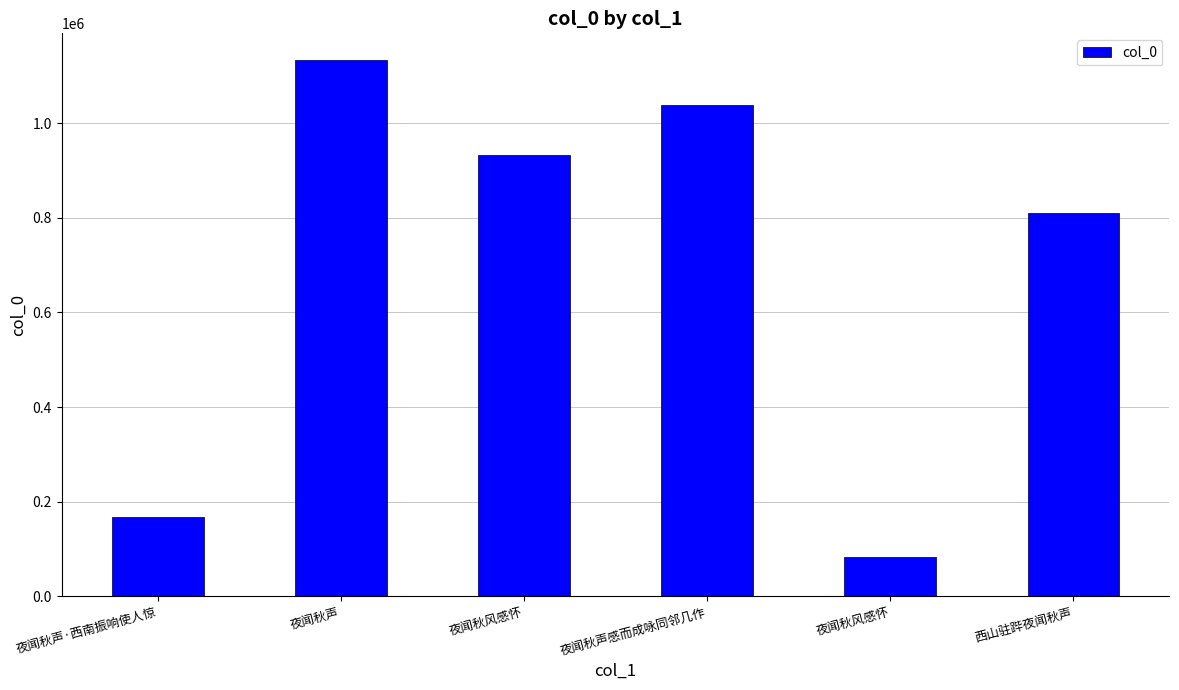

How many data points does each series have?

6